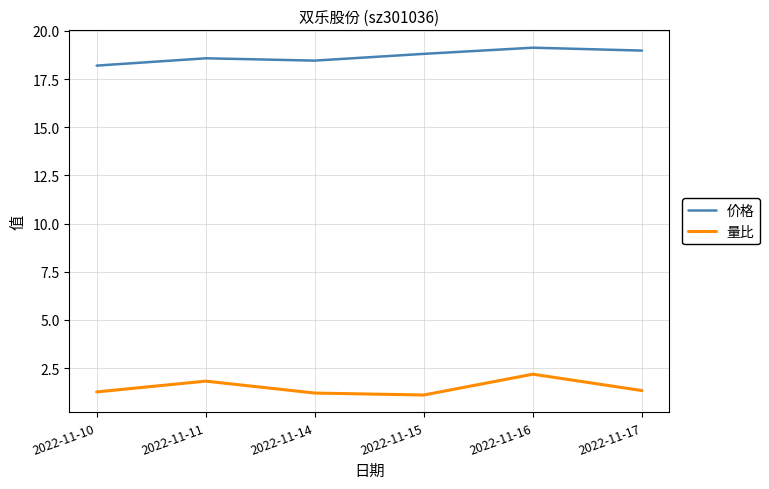

How many lines are shown in the chart?

2